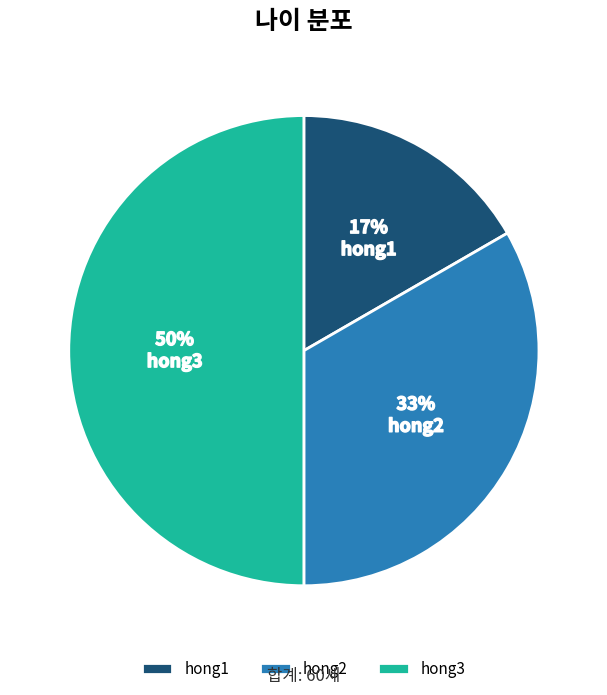

True or false: hong1 accounts for 17% of the total.

True